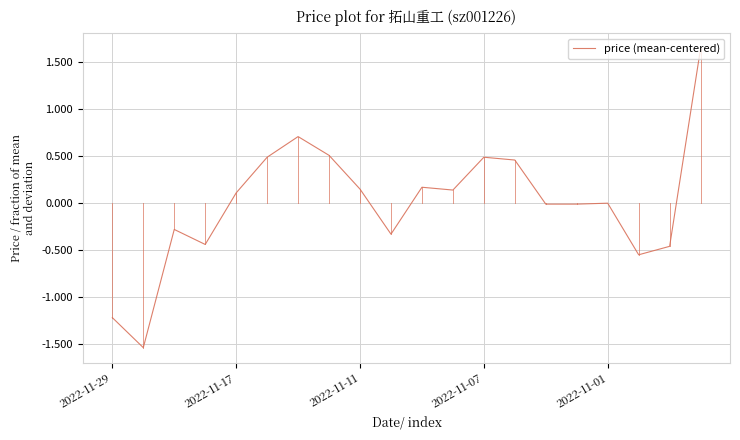

How many categories are shown in the chart?

20